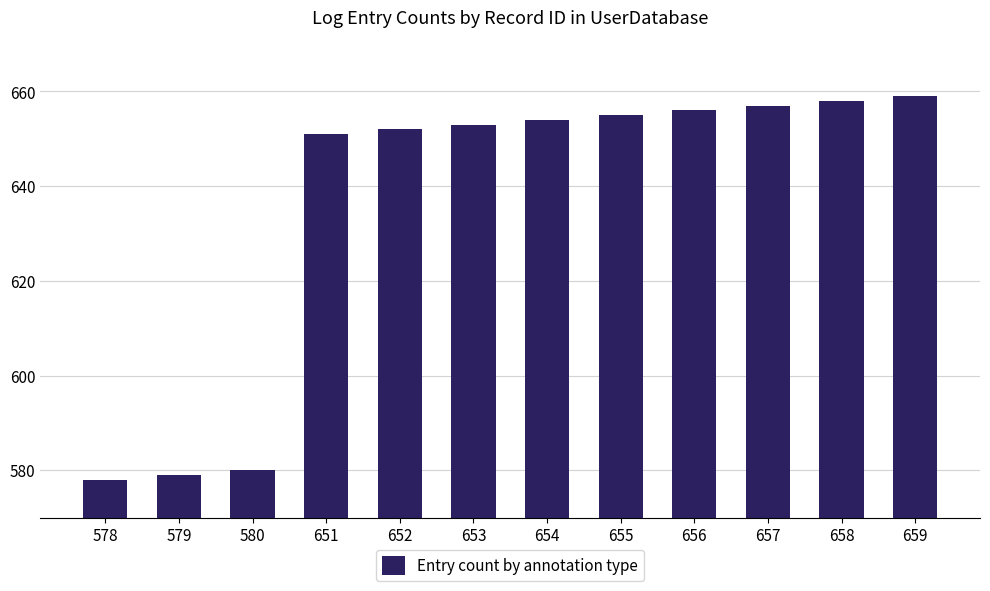

The value at 658 is 658. True or false?

True